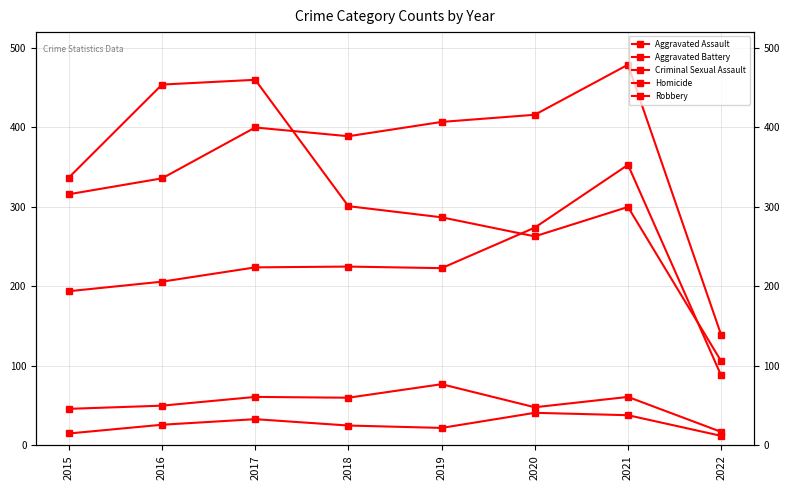

True or false: Aggravated Assault and Aggravated Battery intersect in this chart.

False